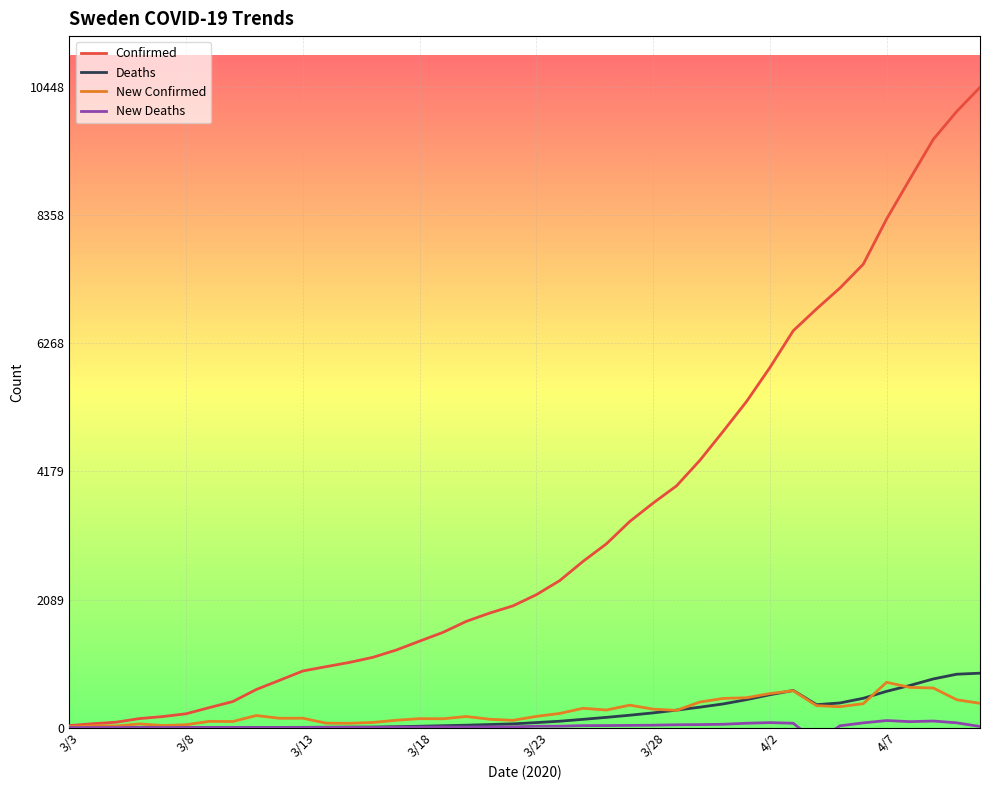

What is the highest value of the Confirmed series?

10448